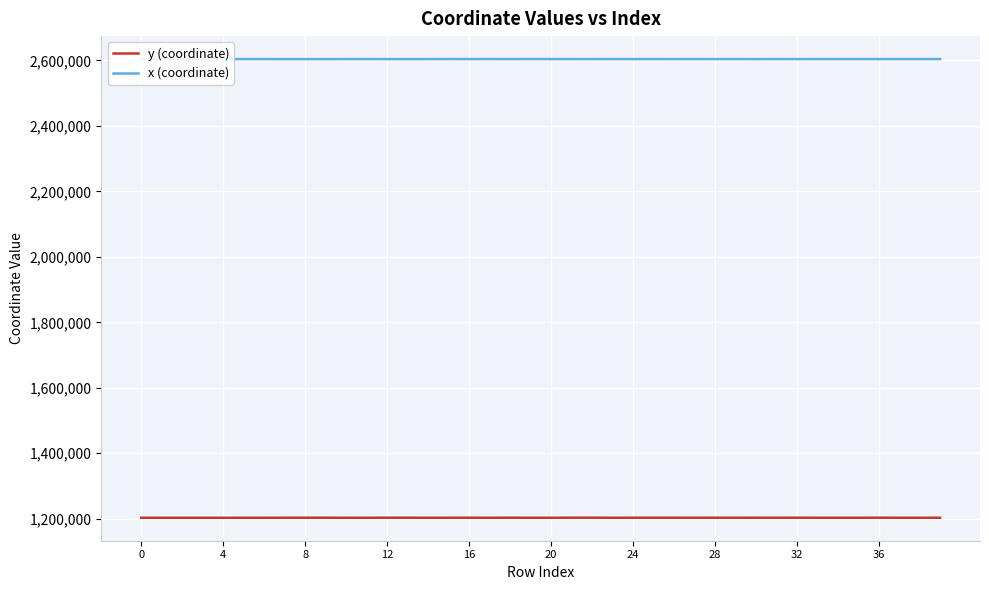

List the series in order of their overall mean, highest first.

x (coordinate), y (coordinate)